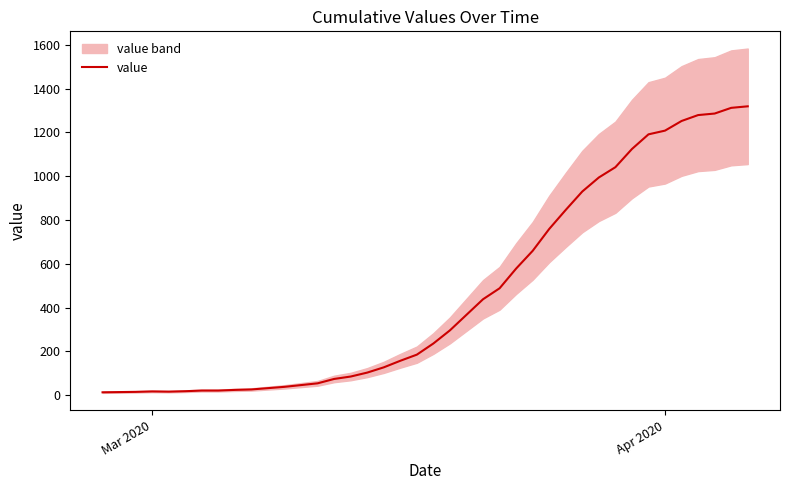

Which category has the lowest value across all series?

Mar 2020